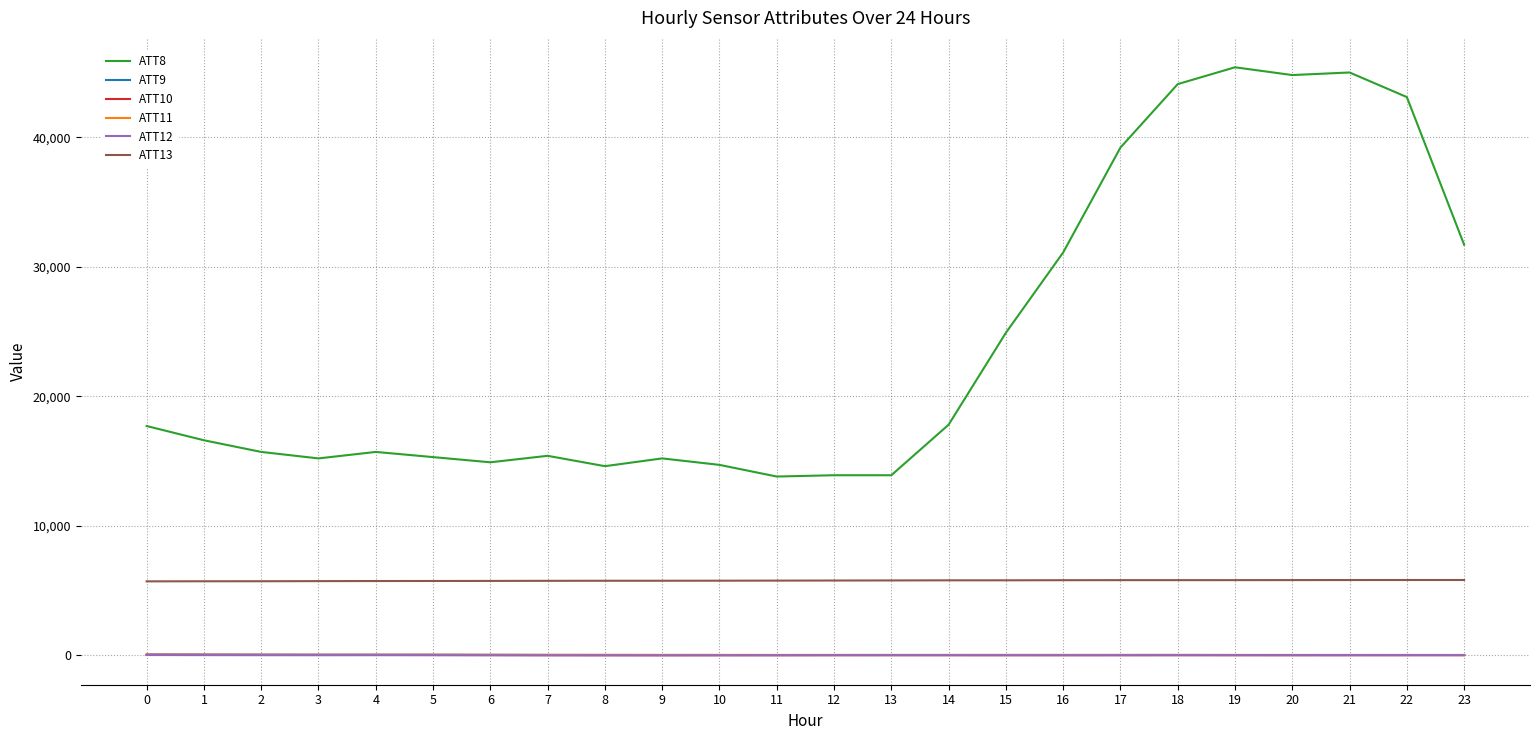

The ATT8 series shows 75851.2 at 21. True or false?

False